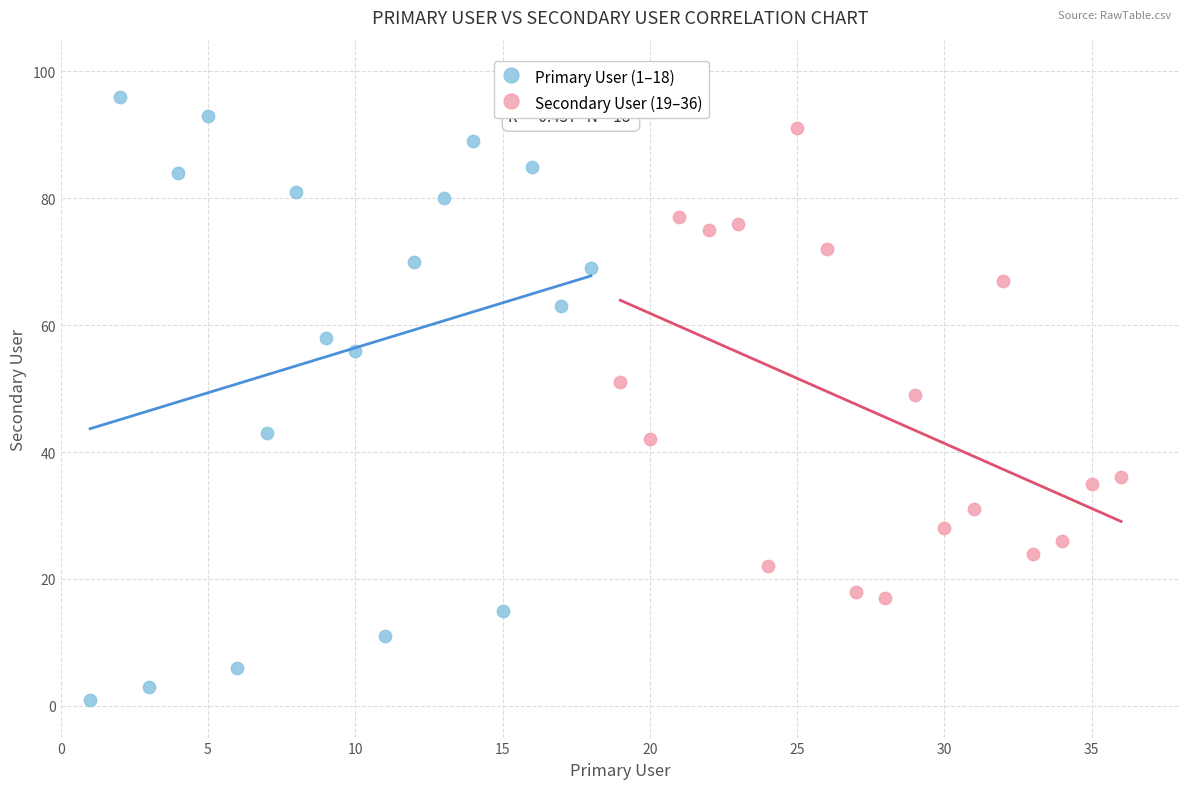

Which series reaches the maximum Y coordinate?

Primary User (1–18)